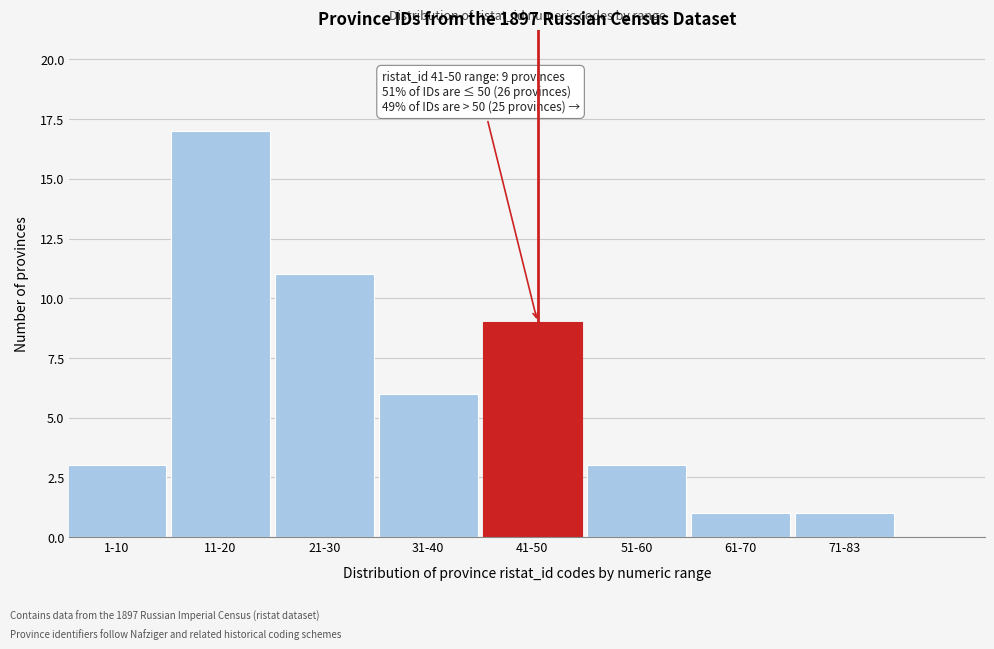

Reading left to right, what are all the values shown in this chart?

1-10=3	11-20=17	21-30=11	31-40=6	41-50=9	51-60=3	61-70=1	71-83=1